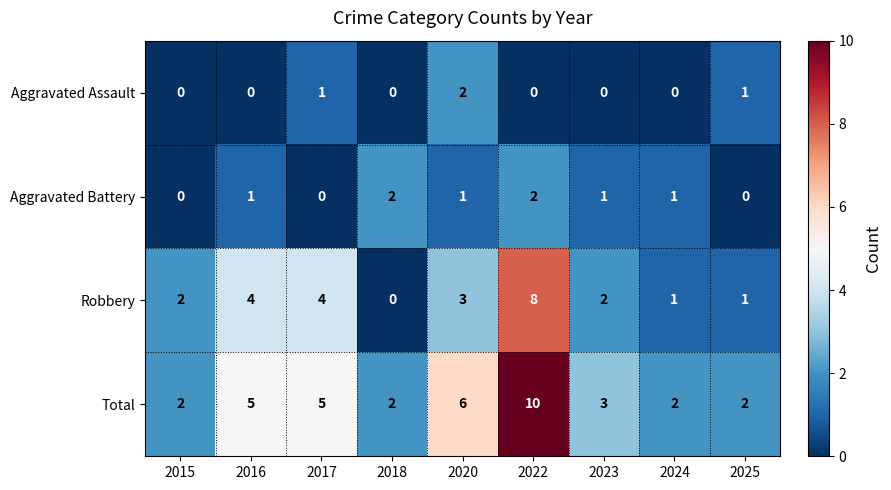

At which category is the sum across all series the highest?

2022